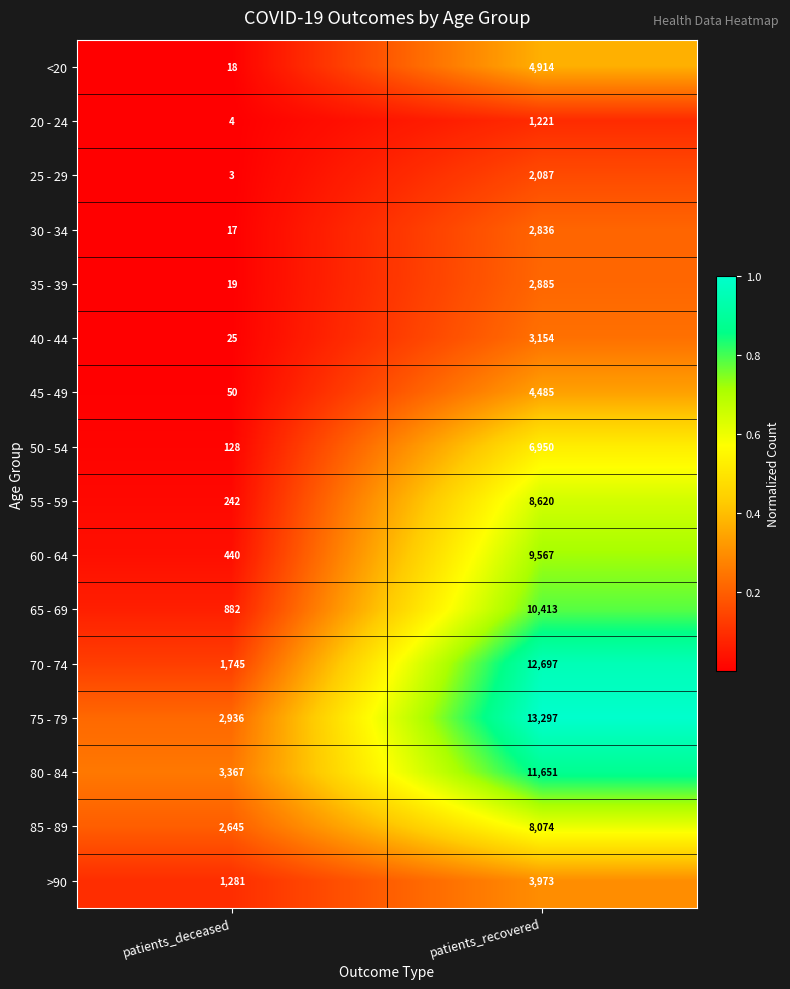

What is the lowest value of the 65 - 69 series?

882